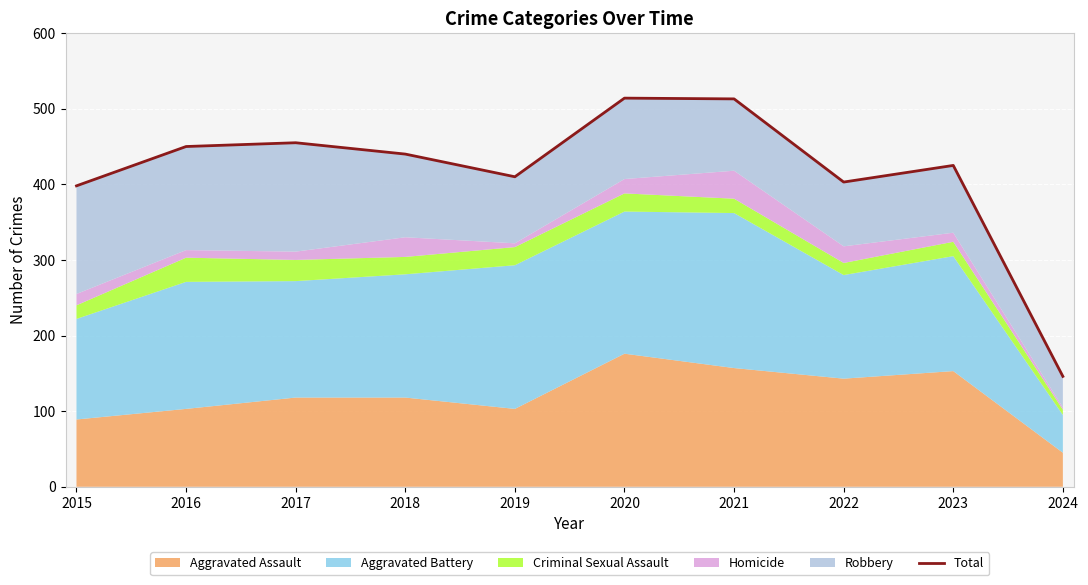

The chart shows a value of 327 at 2021. True or false?

False